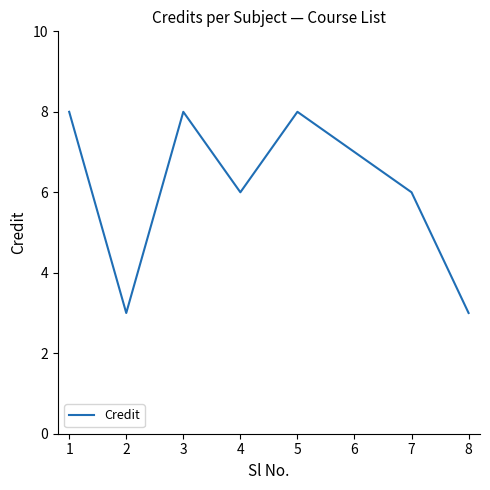

How many categories are shown in the chart?

8